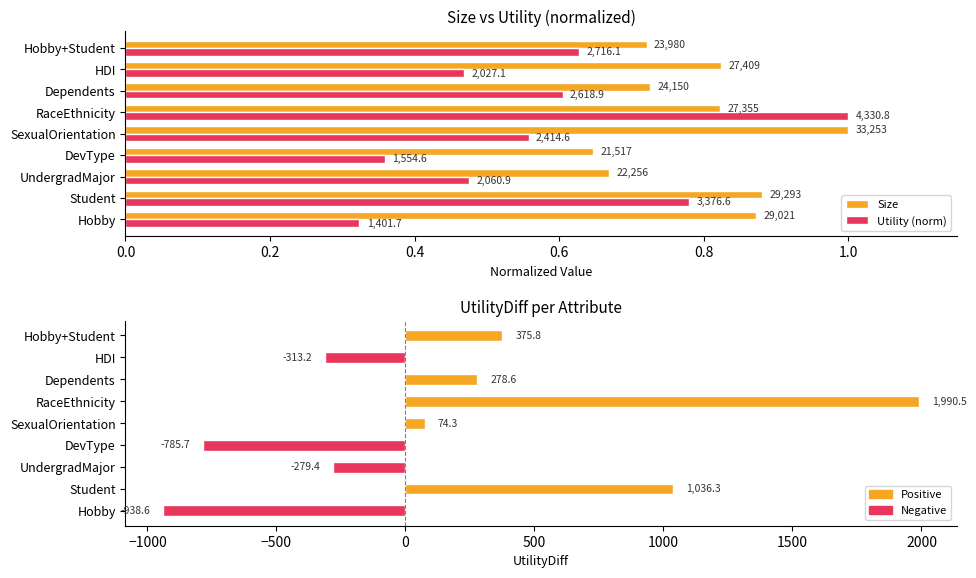

How many groups of bars are there?

9